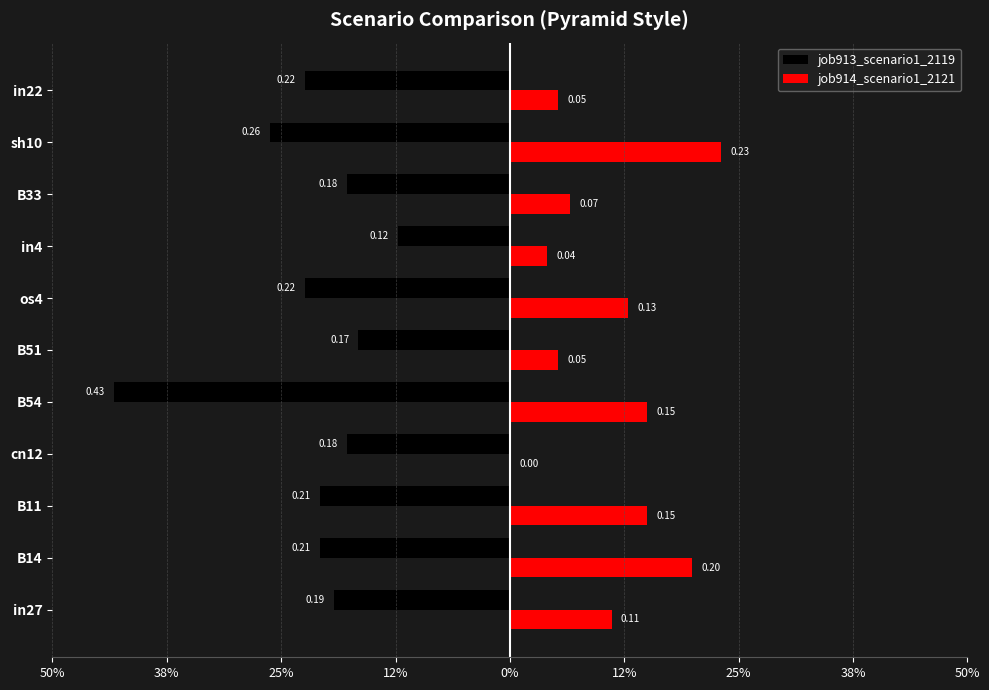

What are all the series names shown in the legend?

job913_scenario1_2119, job914_scenario1_2121